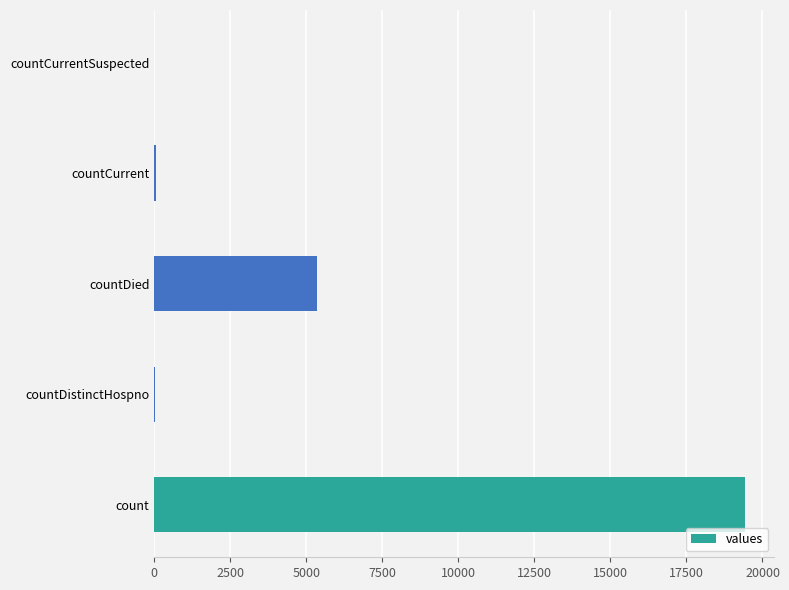

What is the average value?

4975